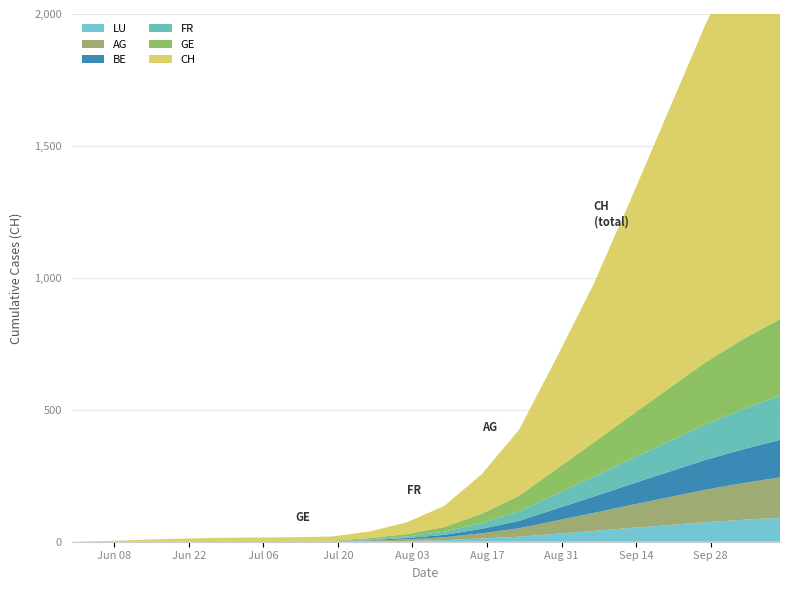

What are all the series names shown in the legend?

CH, GE, FR, BE, AG, LU